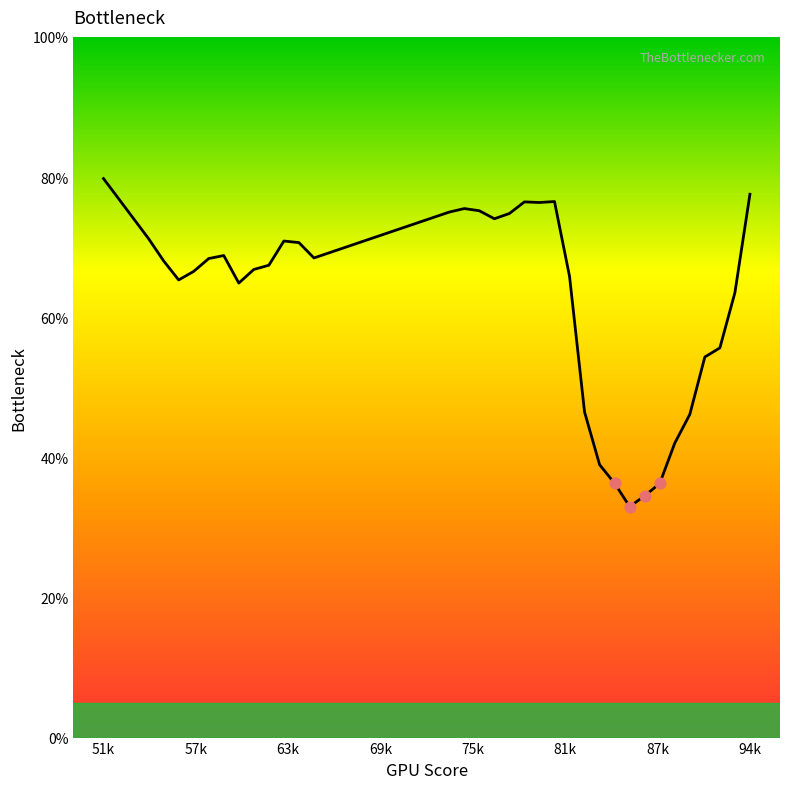

What is the difference between the maximum and minimum values?

46.8